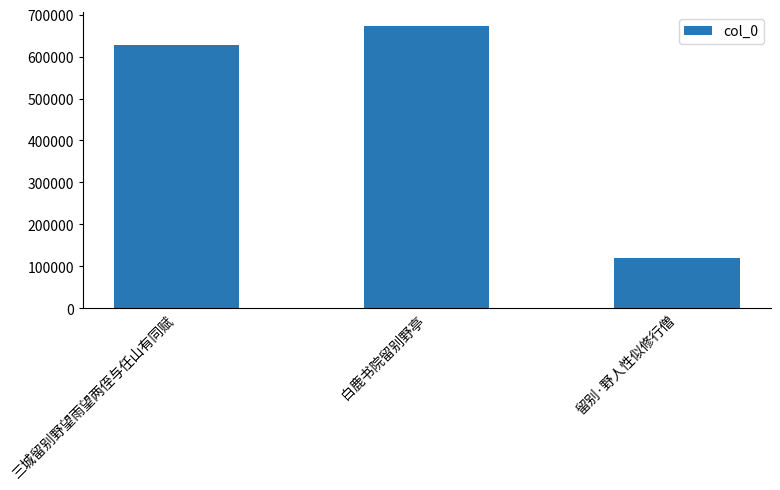

Count the number of data series in this chart.

1